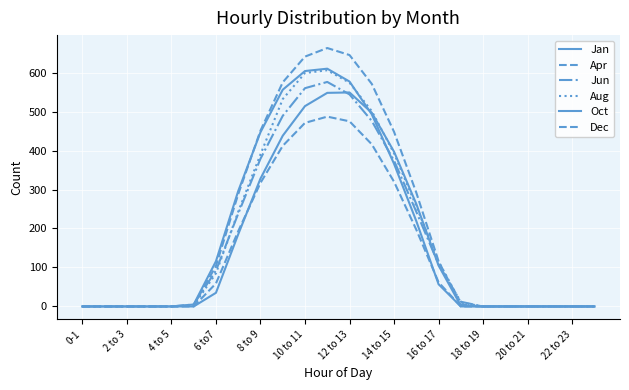

How many lines are shown in the chart?

6